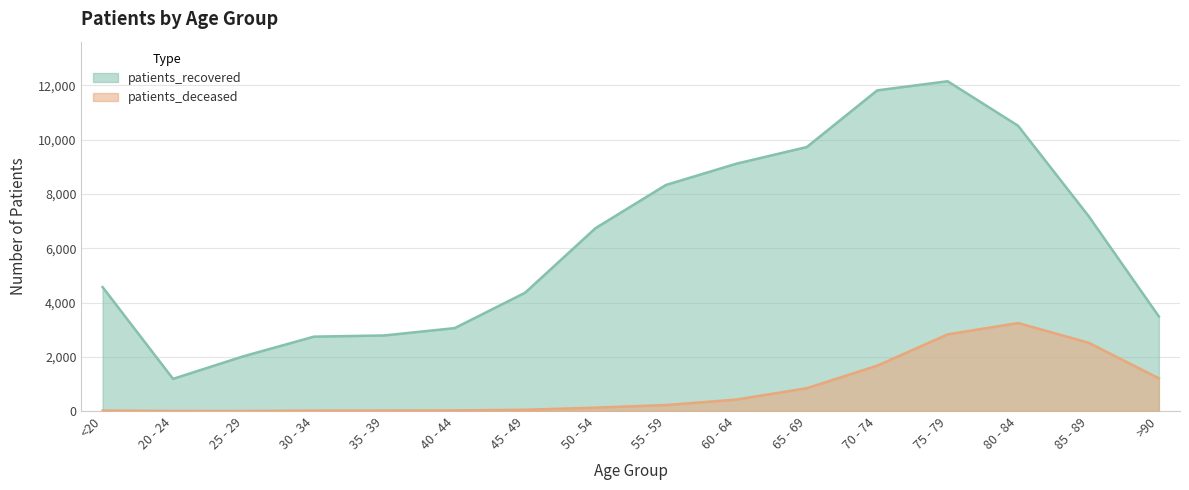

What is the label of the 5th point from the right?

70 - 74